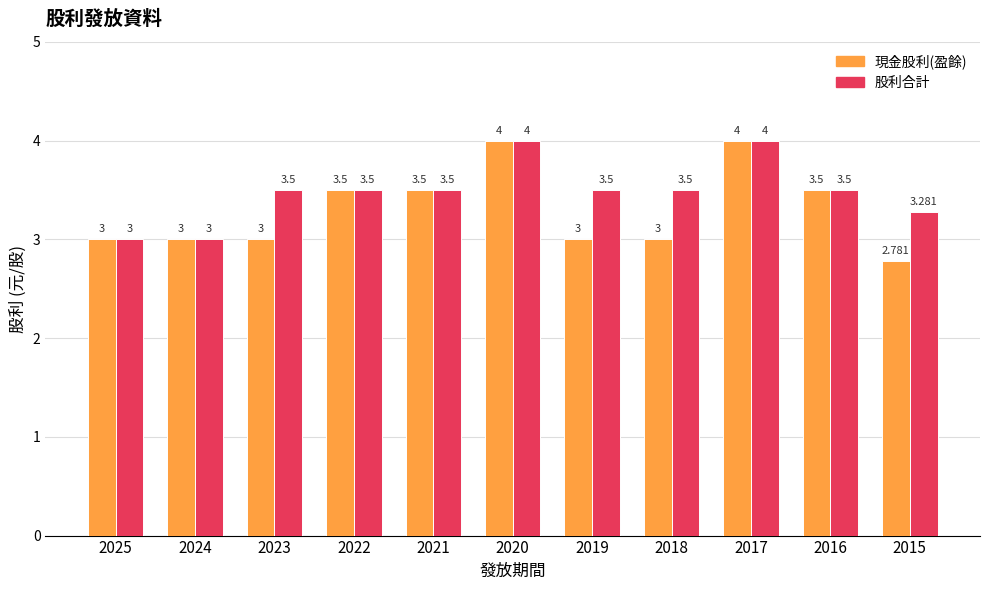

Which series has the widest spread of values?

現金股利(盈餘)